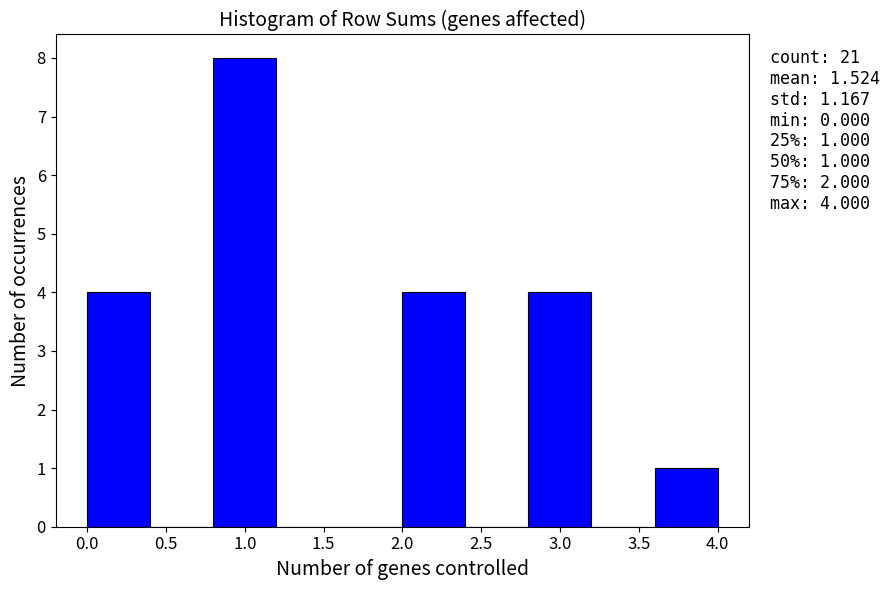

Which range on the x-axis has the tallest bar?

0.8 to 1.2